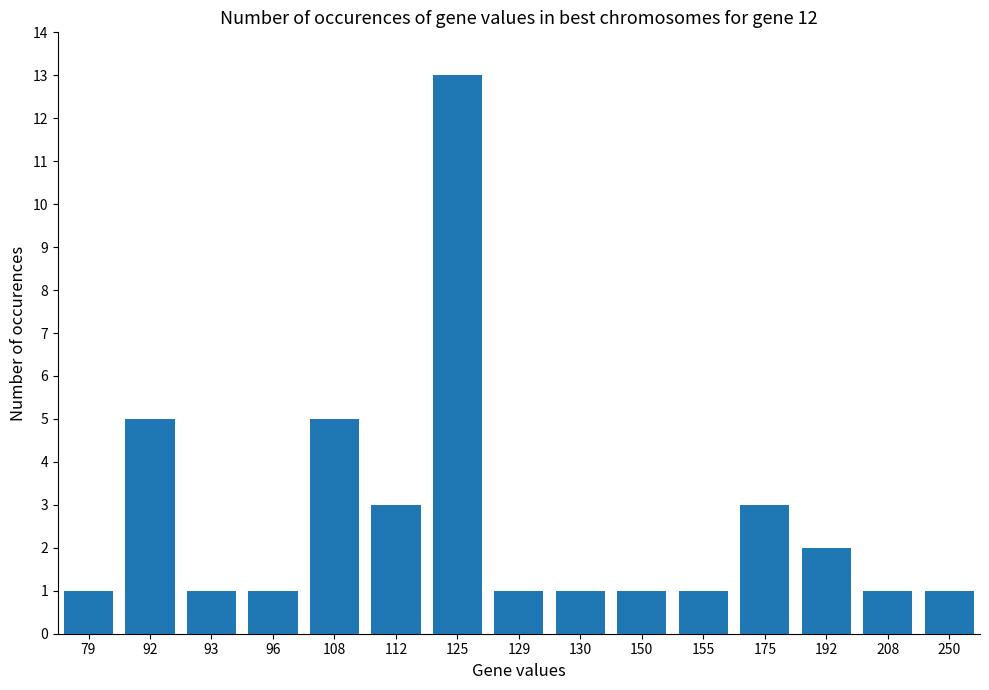

The chart shows a value of 1 at 250. True or false?

True